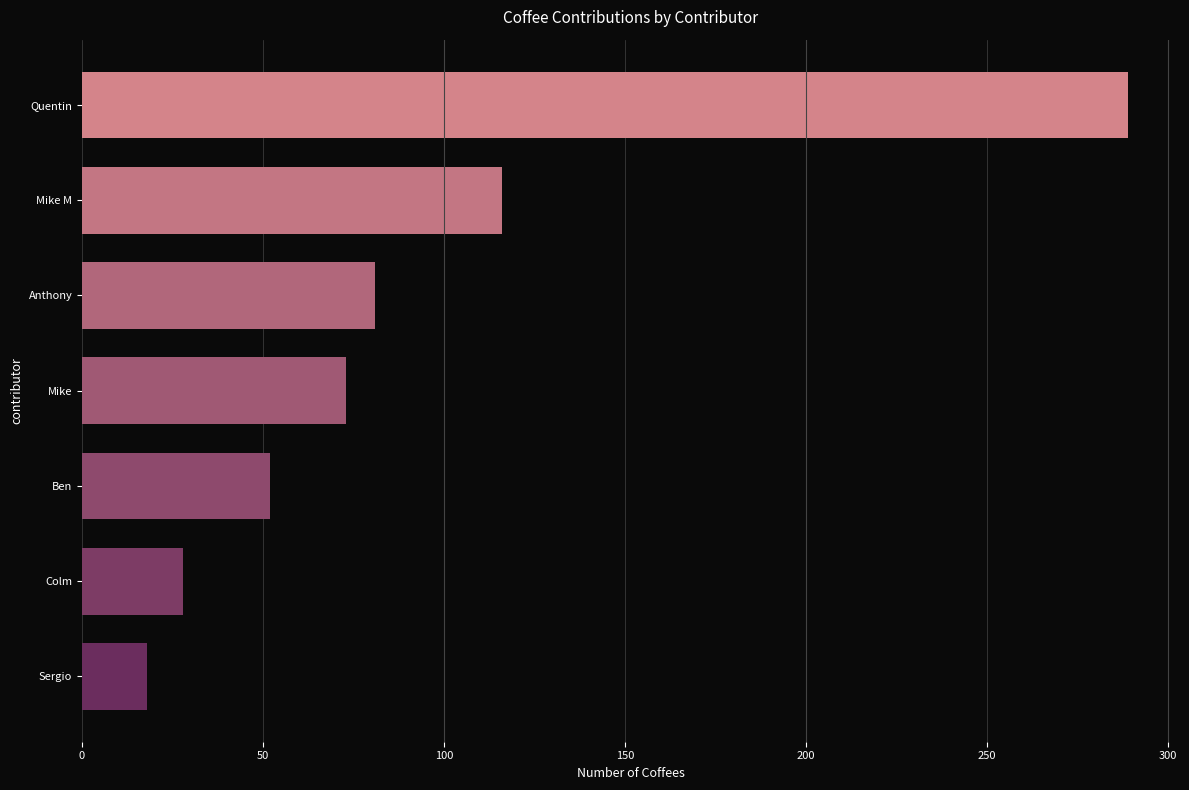

How many categories are shown in the chart?

7